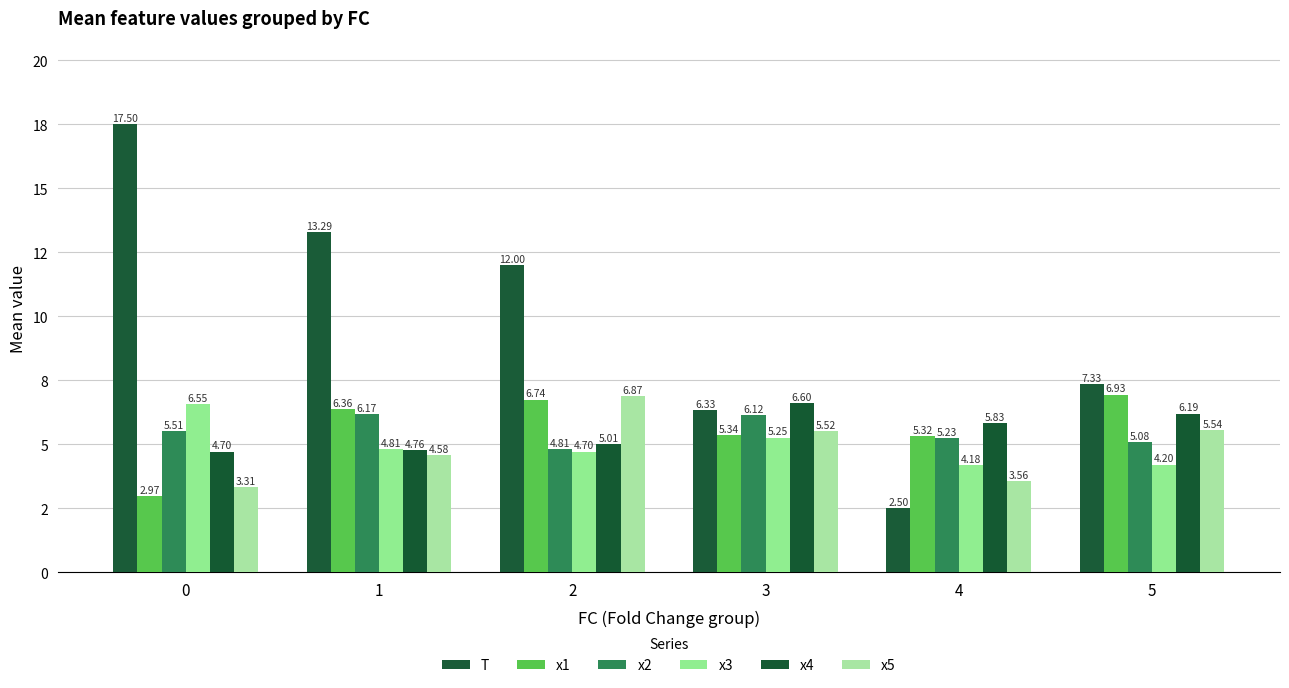

Are the bars grouped side by side (vs. stacked)?

Yes